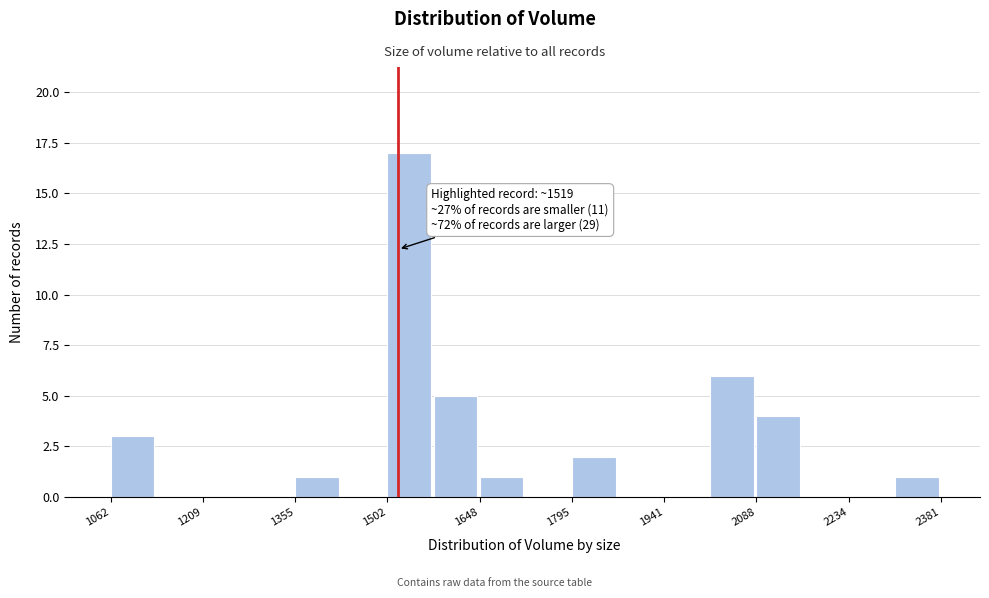

Read against the x-axis, roughly where is the centre of the tallest bar?

1540